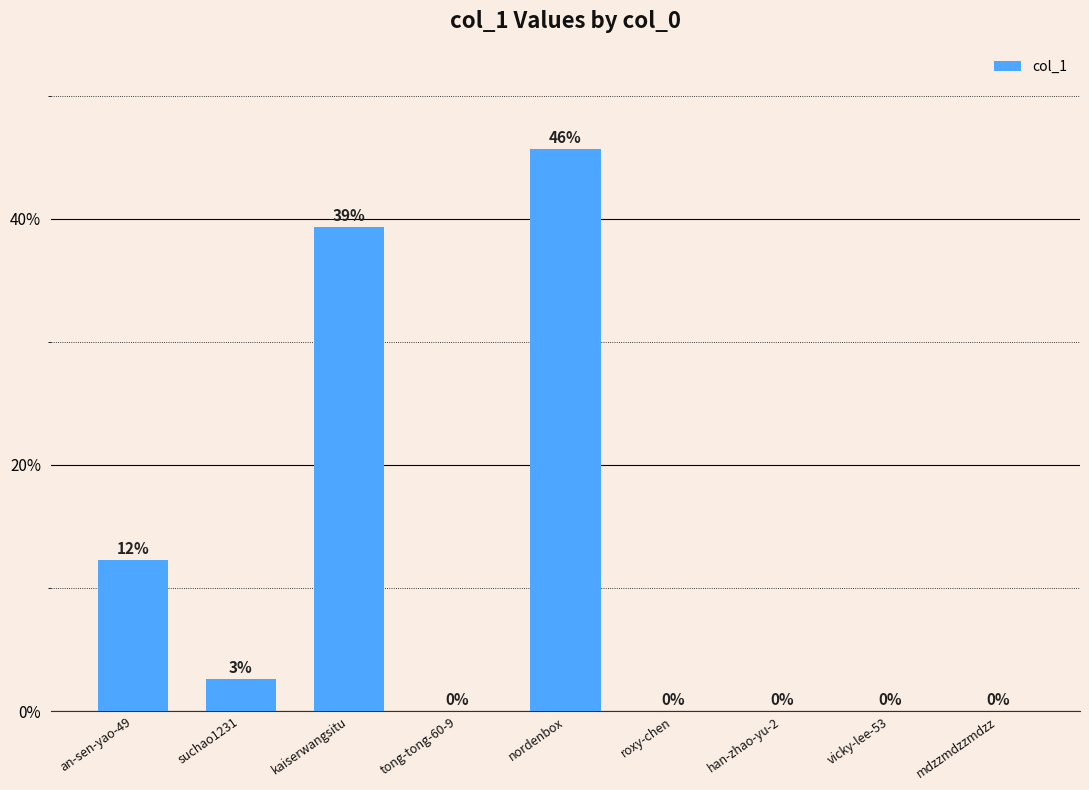

True or false: the data shows 0.0 at mdzzmdzzmdzz.

True